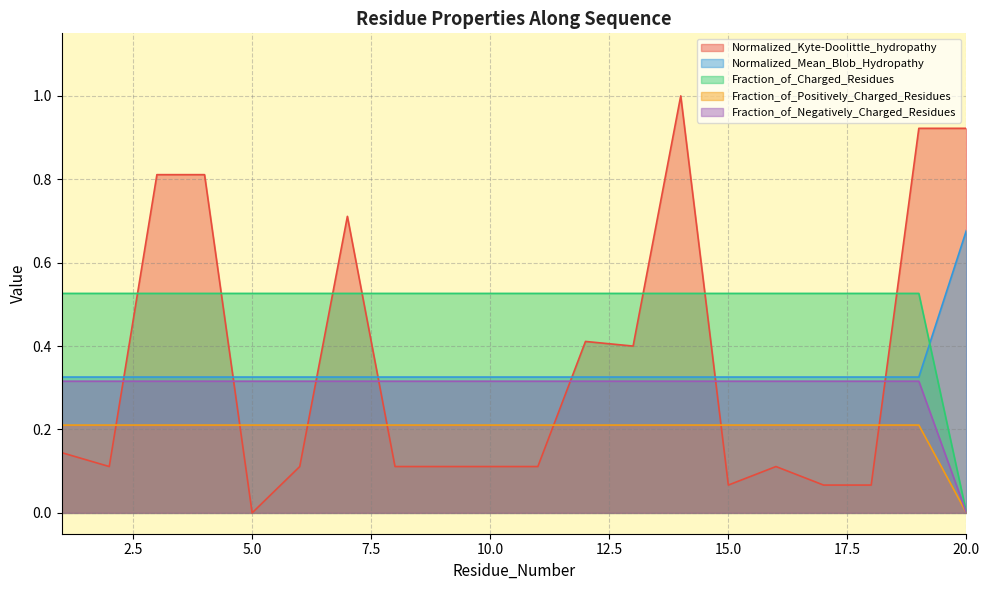

What is the total value across all series at 4?

2.2